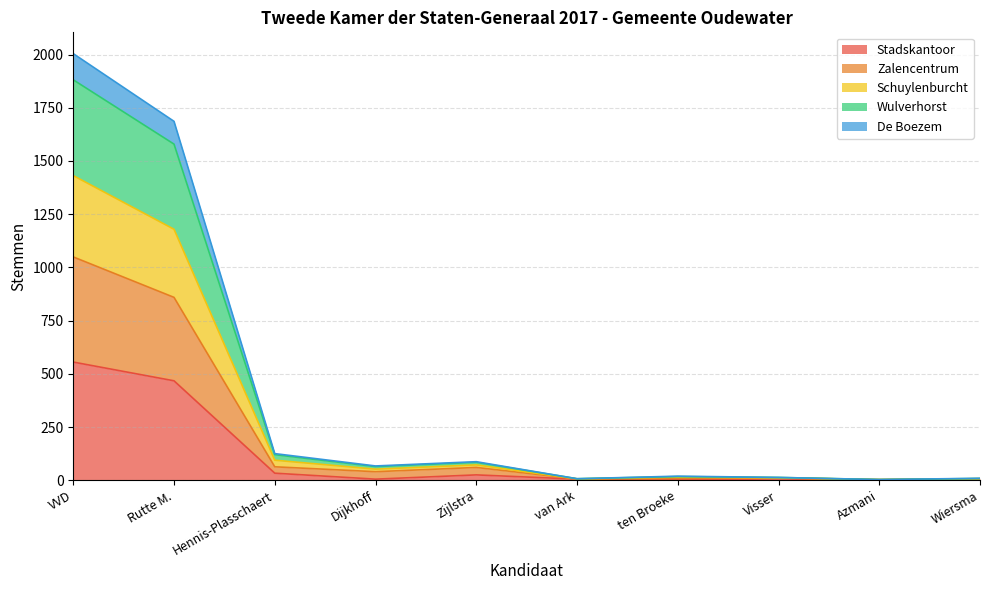

At which category is the sum across all series the highest?

VVD